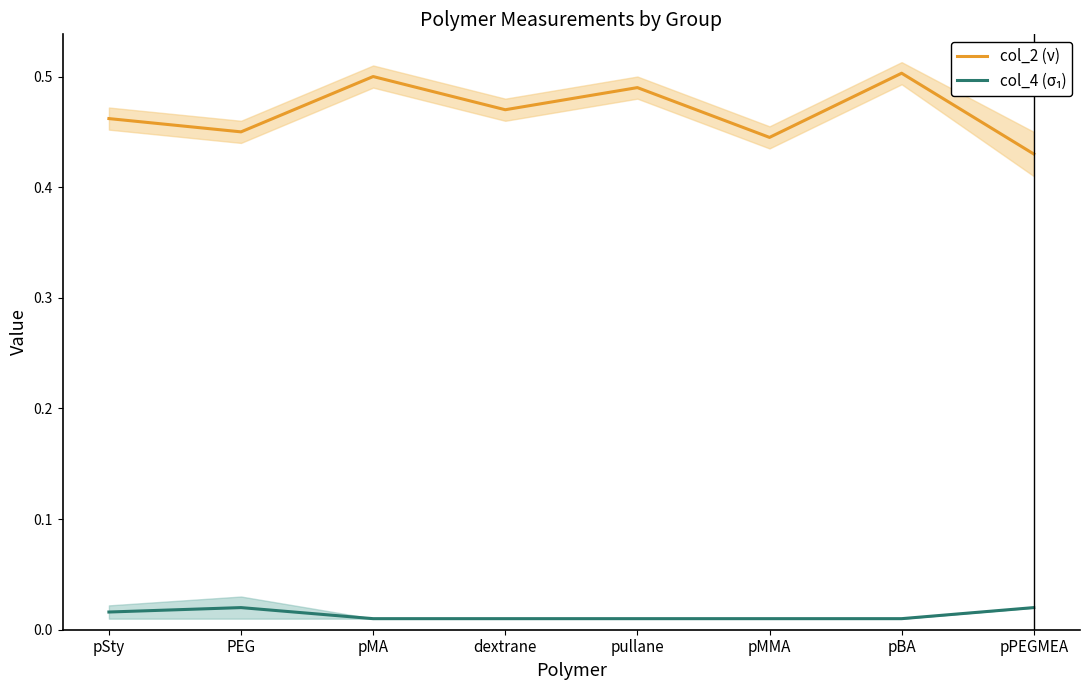

What is the difference between the maximum and second lowest values in the col_2 (ν) series?

0.1